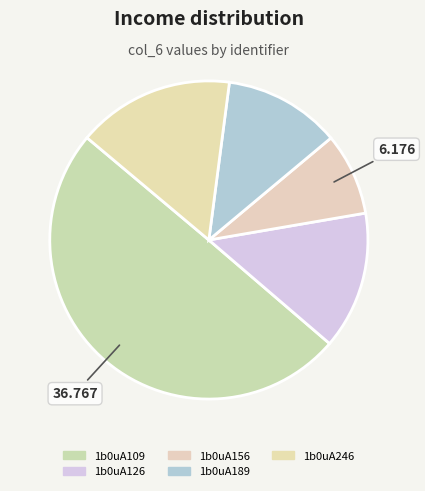

Count the number of slices in the pie.

5